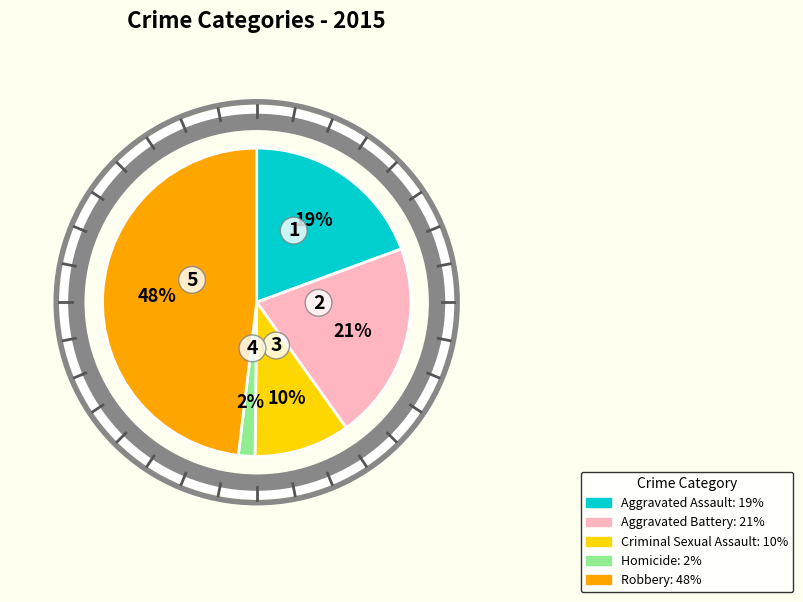

What percentage is the Criminal Sexual Assault slice, to the nearest percent?

10%